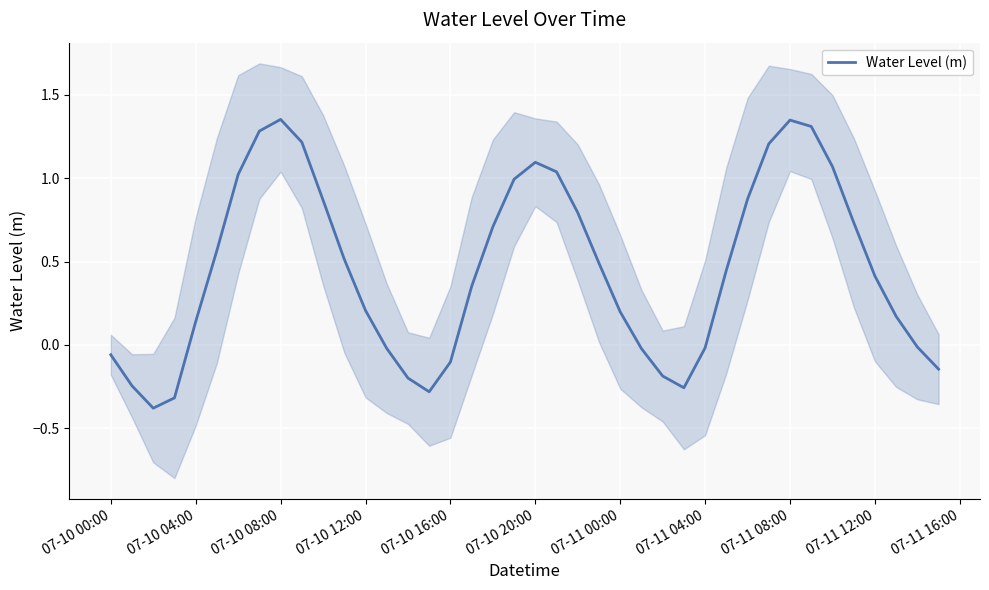

True or false: Water Level (m) has a value of 0.4 at 07-11 12:00.

True